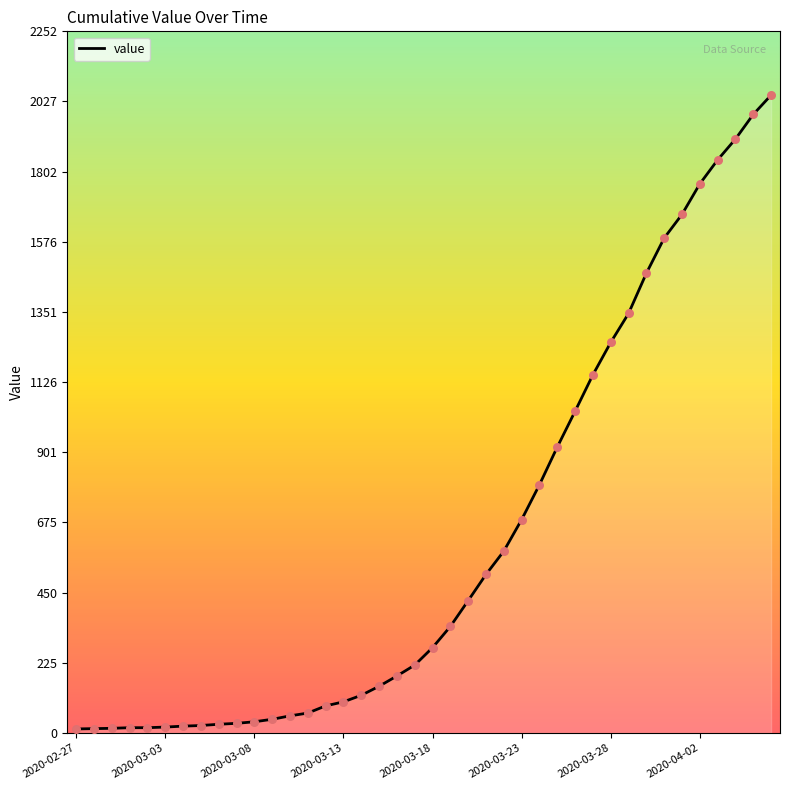

What is the maximum value shown in the chart?

2048